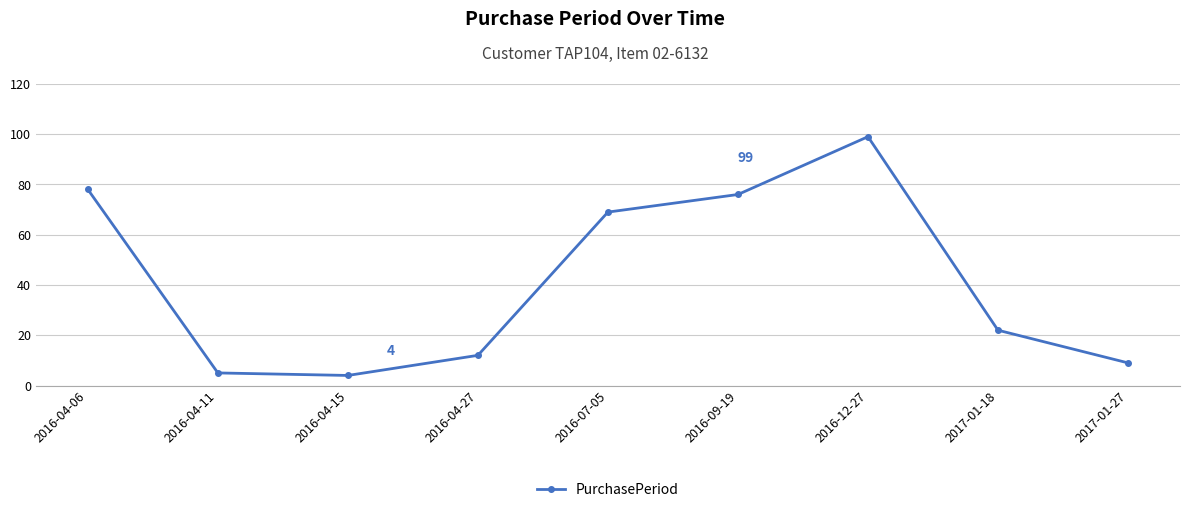

What is the sum of all values?

374